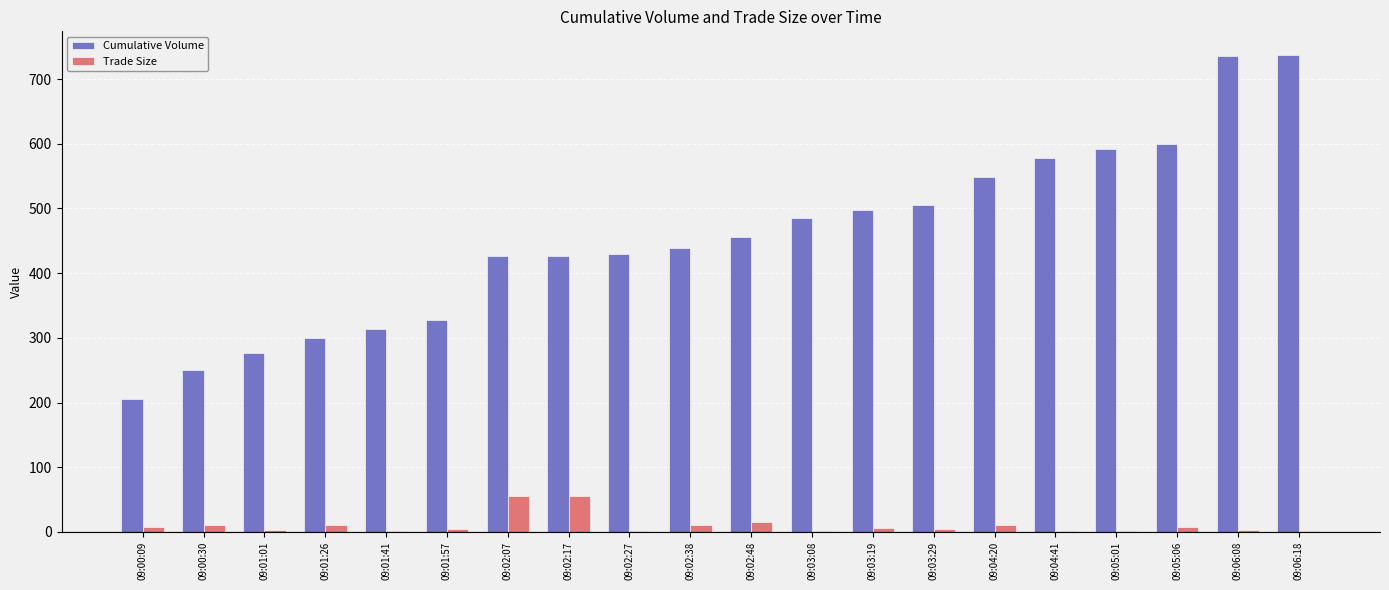

What is the greatest value displayed?

737